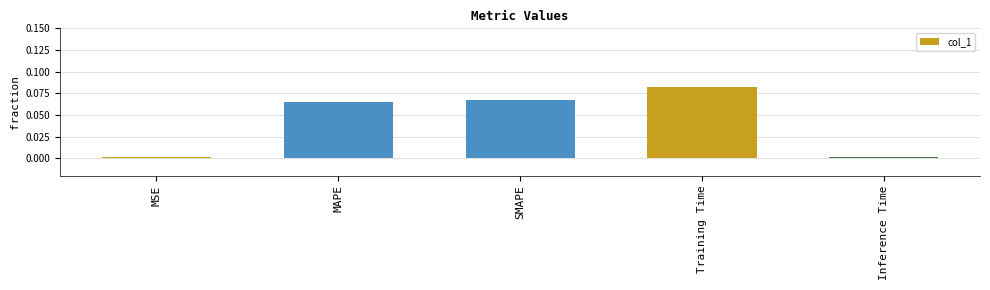

At which category does the chart reach its peak across all series?

Training Time